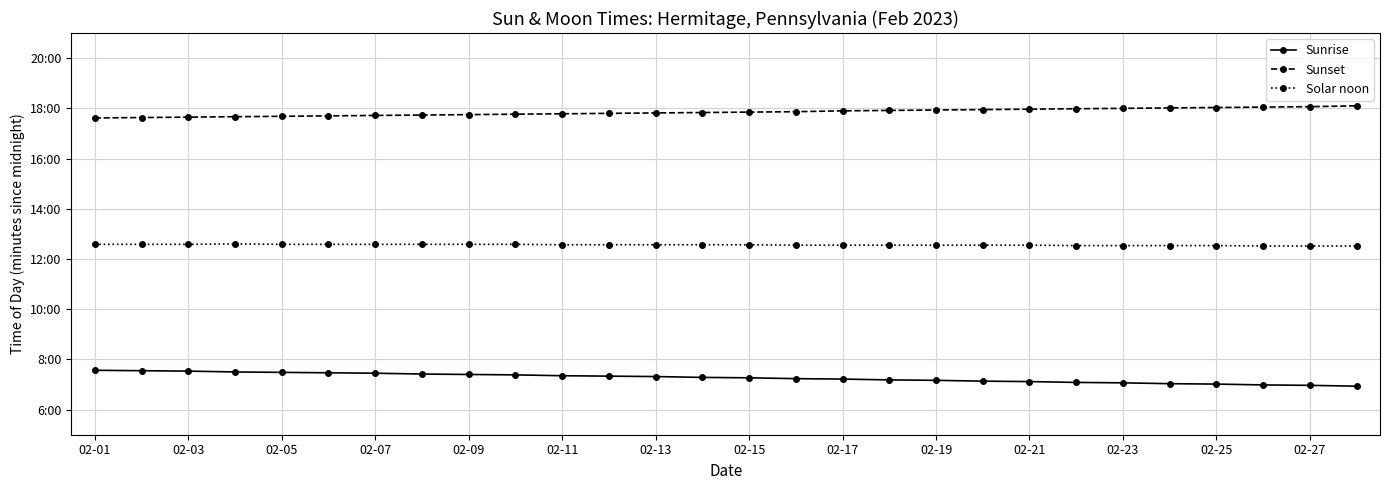

What are all the series names shown in the legend?

Sunrise, Sunset, Solar noon